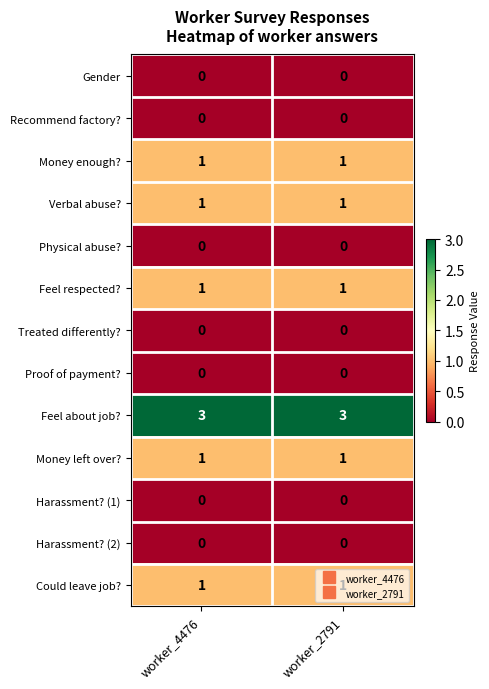

The Treated differently? series shows 0 at worker_2791. True or false?

True